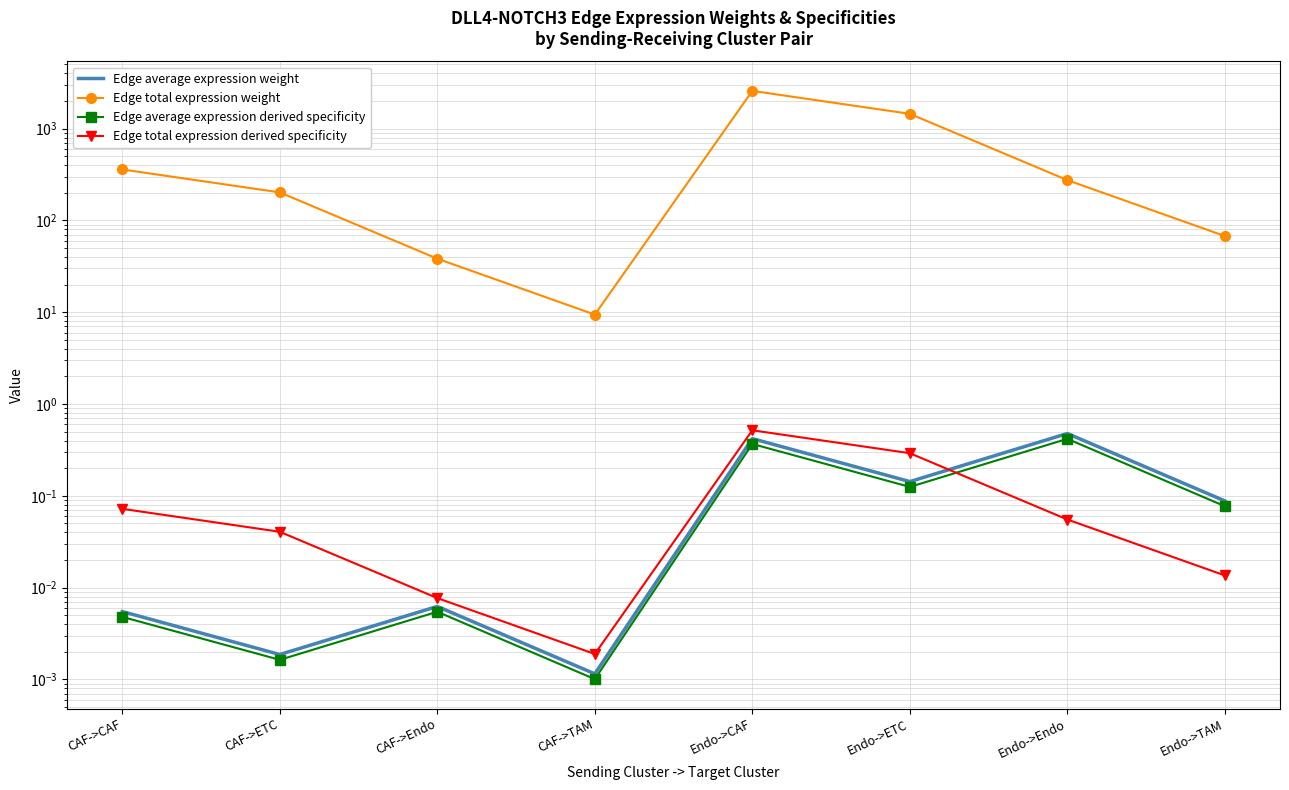

How many interior local valleys does the Edge average expression weight series have?

3